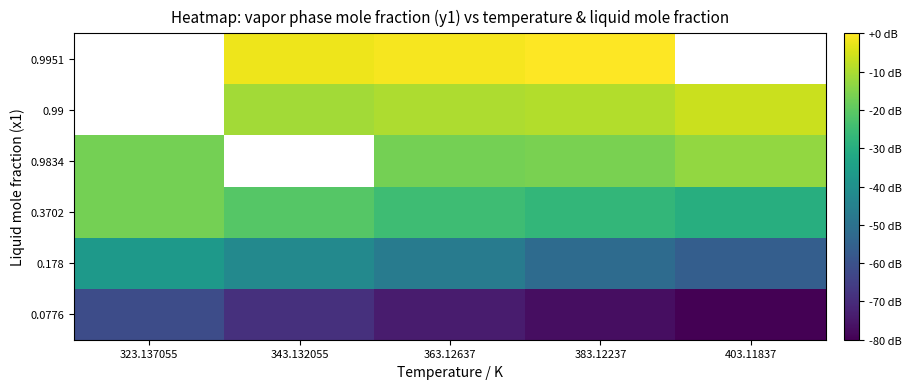

What is the minimum value shown in the chart?

-80.0